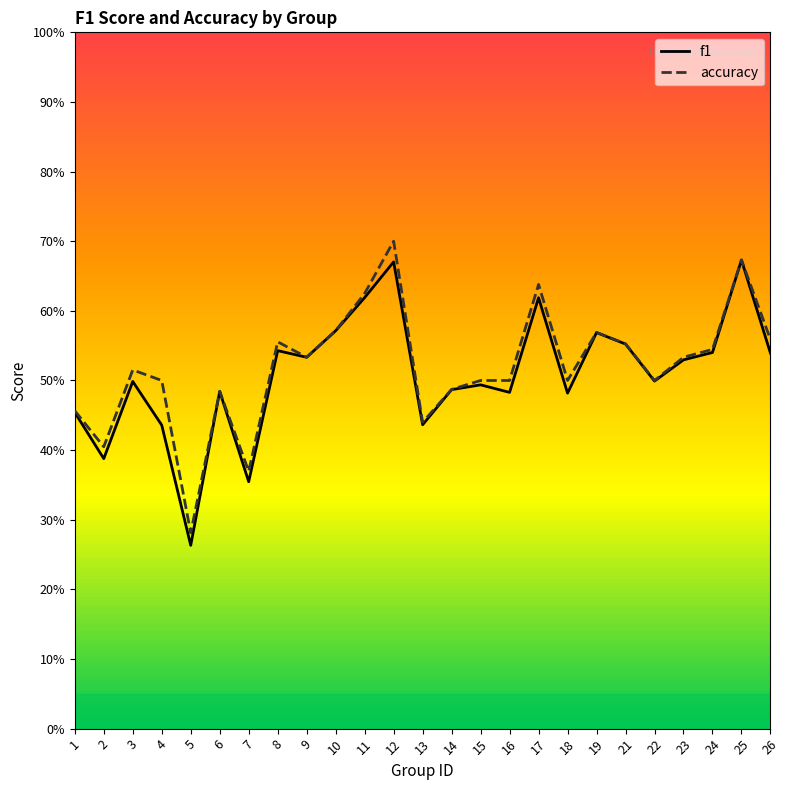

At 22, list the series in order from largest to smallest.

accuracy, f1